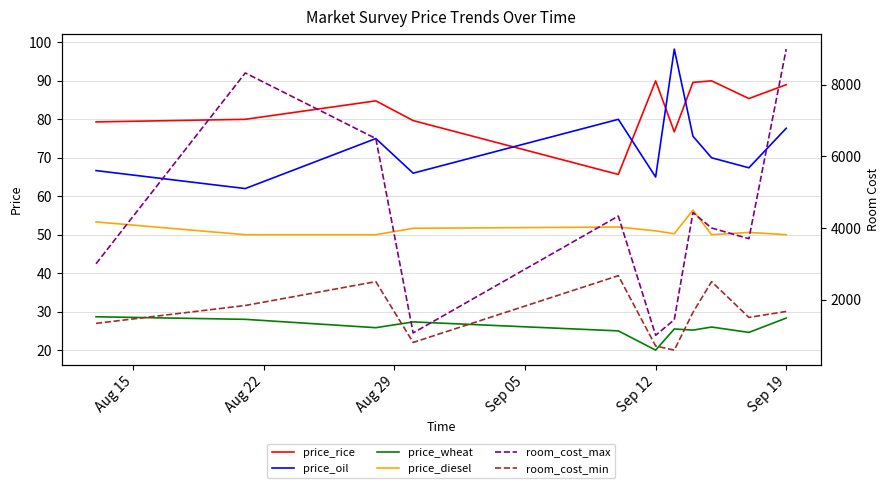

True or false: price_oil and price_wheat intersect in this chart.

False